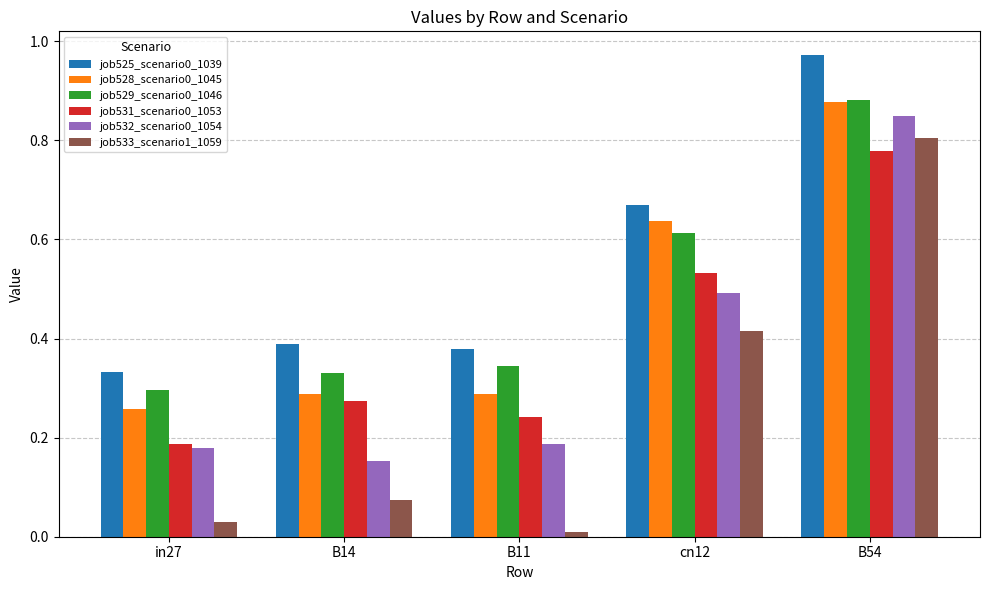

Which series changed the most between B14 and B54?

job533_scenario1_1059